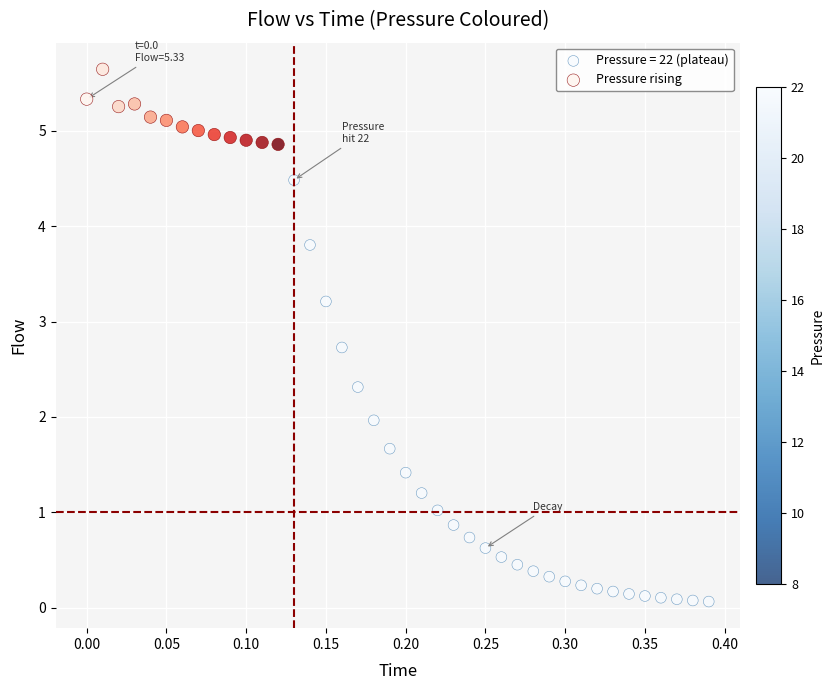

Which series reaches the maximum Y coordinate?

Pressure rising